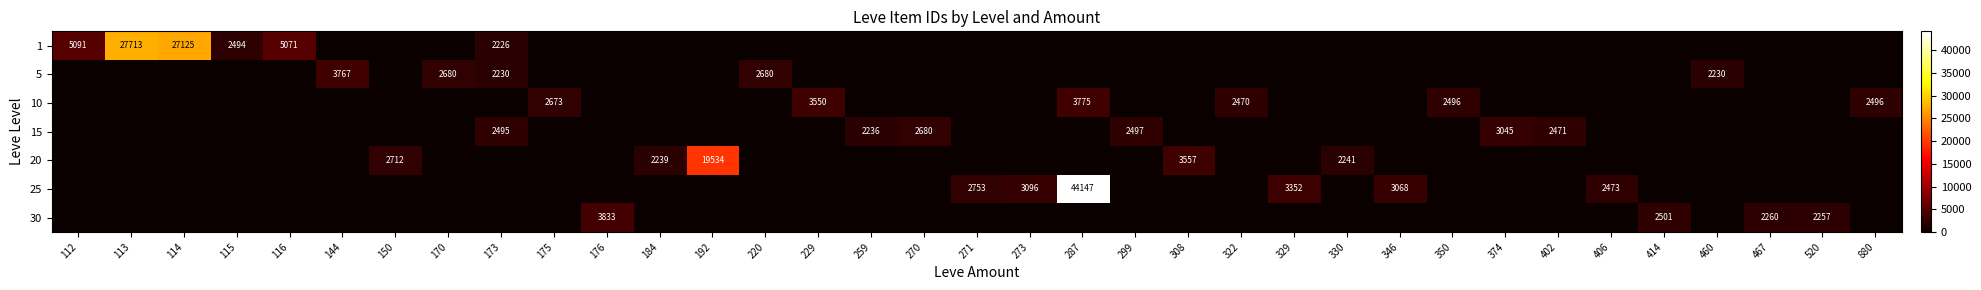

Is the value of 30 at 520 greater than the value of 15 at 271?

Yes